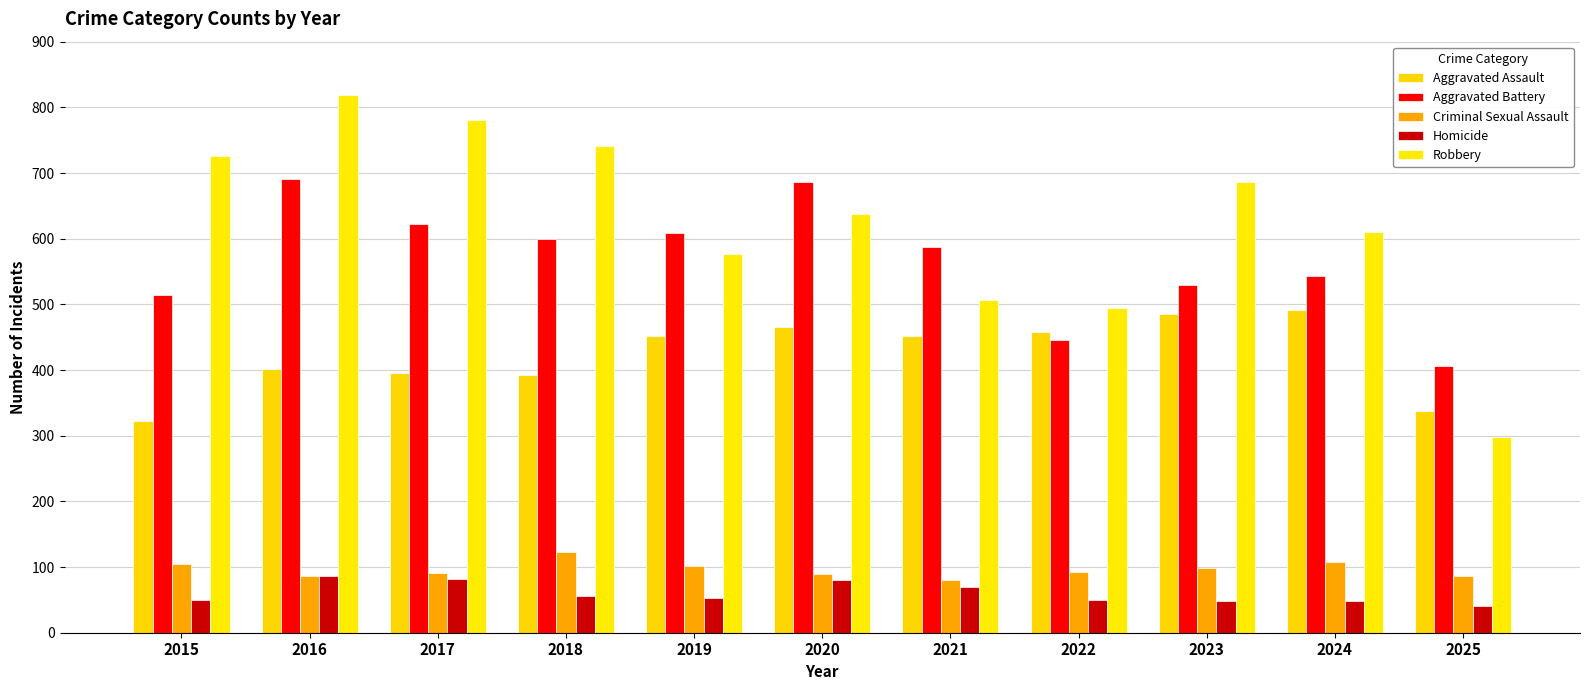

Rank the series by their maximum value, from lowest to highest.

Homicide, Criminal Sexual Assault, Aggravated Assault, Aggravated Battery, Robbery